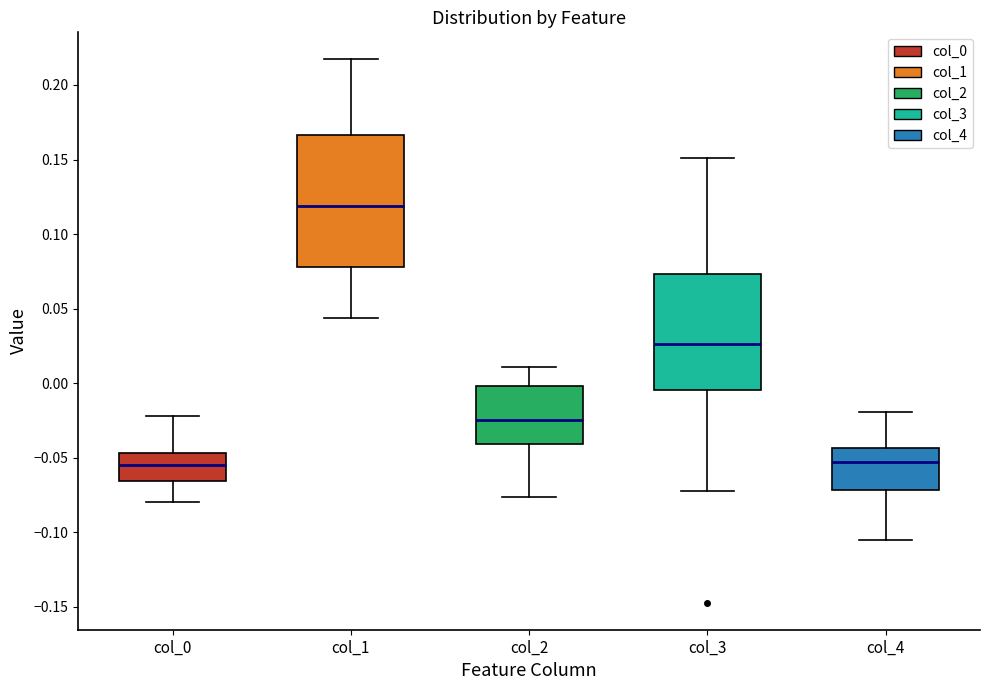

Where is the lower edge of the box for col_0 on the y-axis? The values are not printed on the chart, so give them approximately, as read against the axis.

-0.065